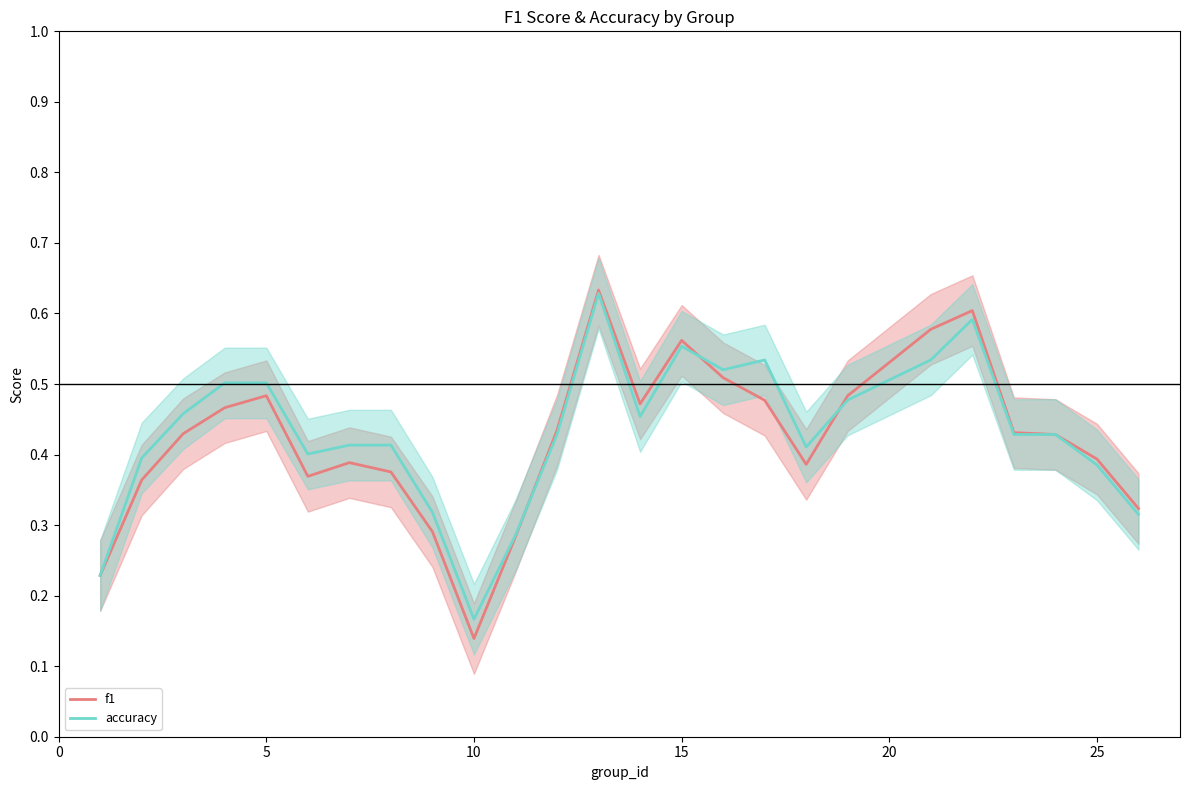

What is the difference between the maximum and minimum values in the f1 series?

0.5